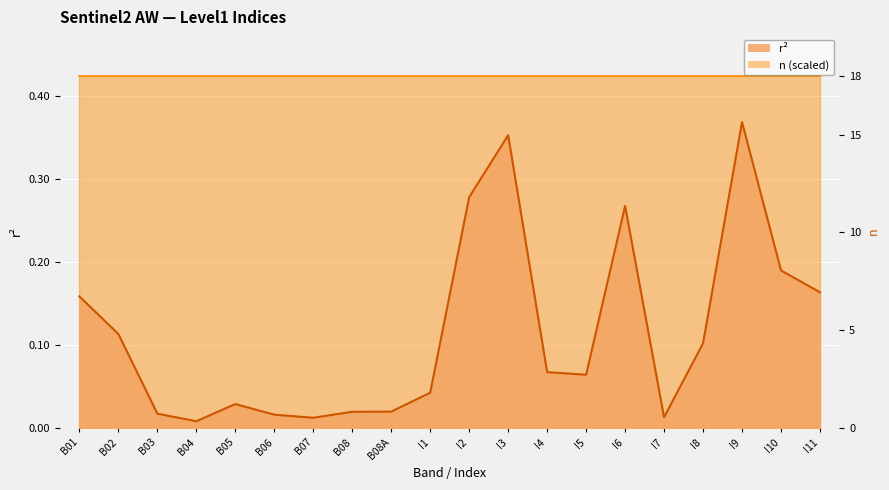

What is the maximum value shown in the chart?

0.4